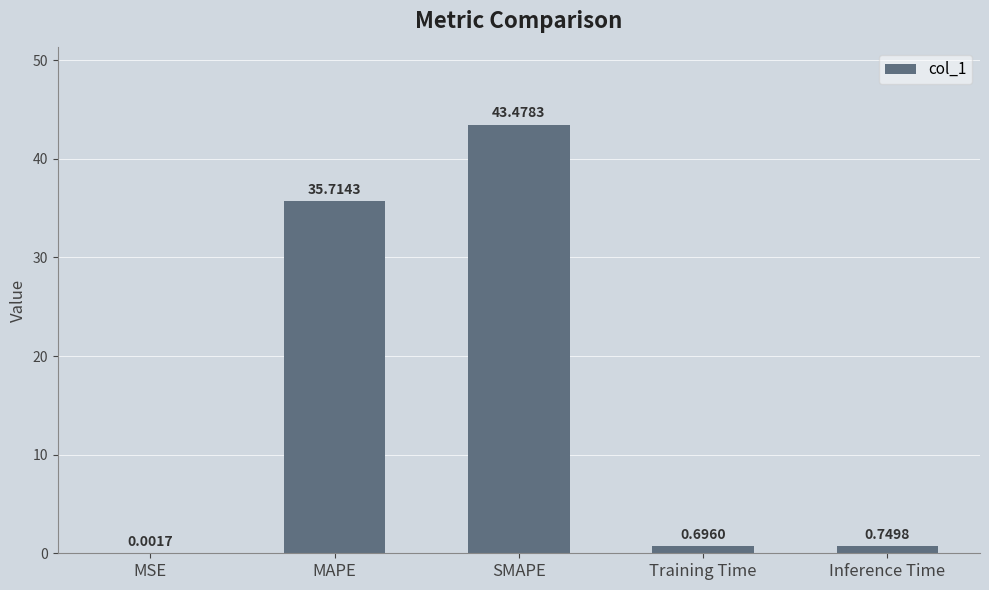

Which category has the highest value across all series?

SMAPE